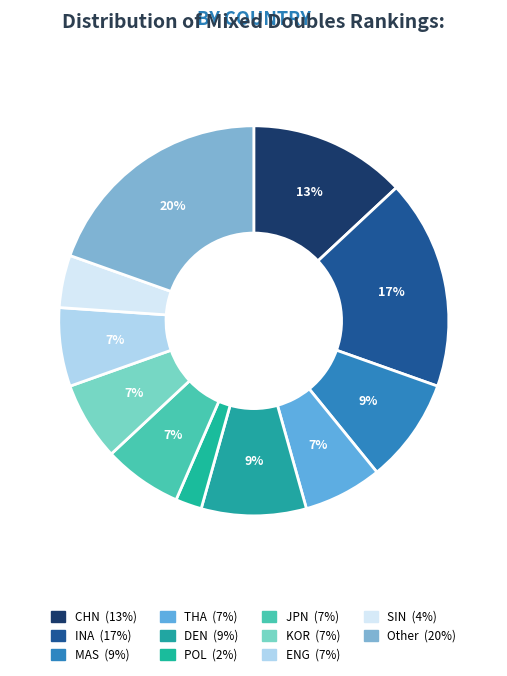

Rank the categories by value from lowest to highest.

POL, SIN, THA, JPN, KOR, ENG, MAS, DEN, CHN, INA, Other